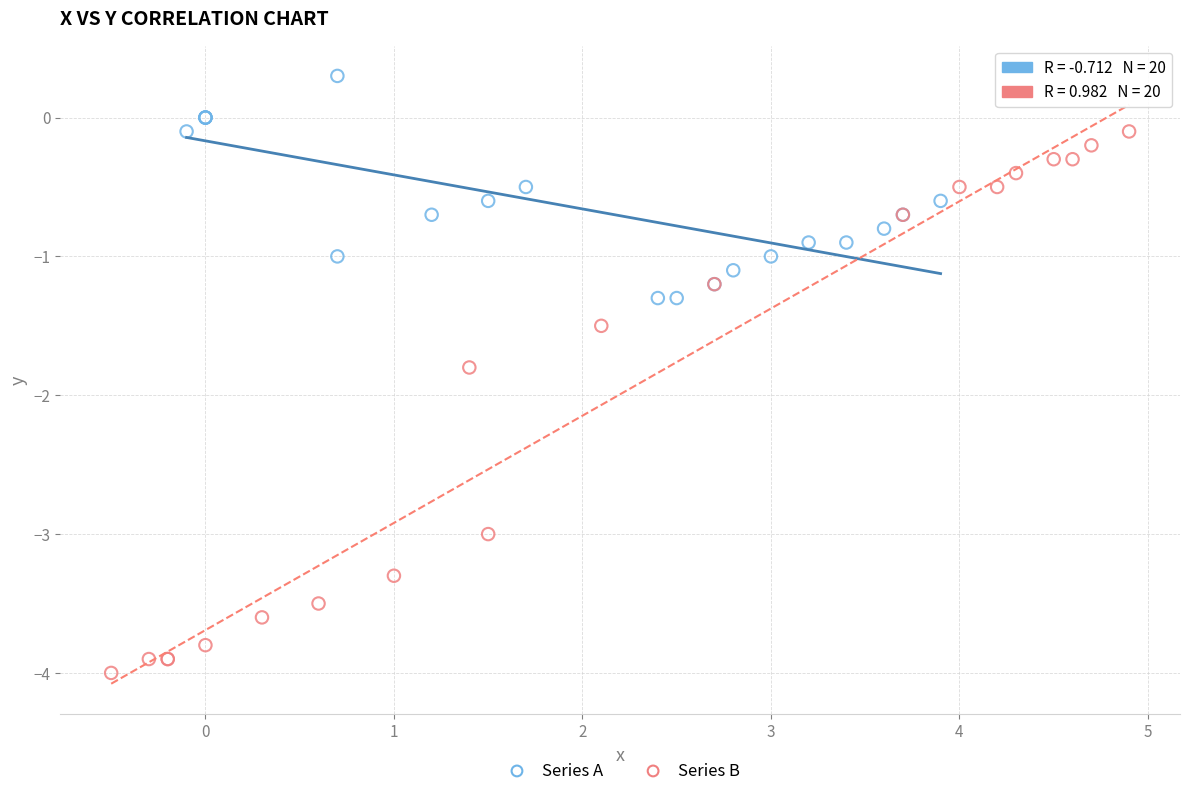

Which series contains the lowest Y value?

Series B